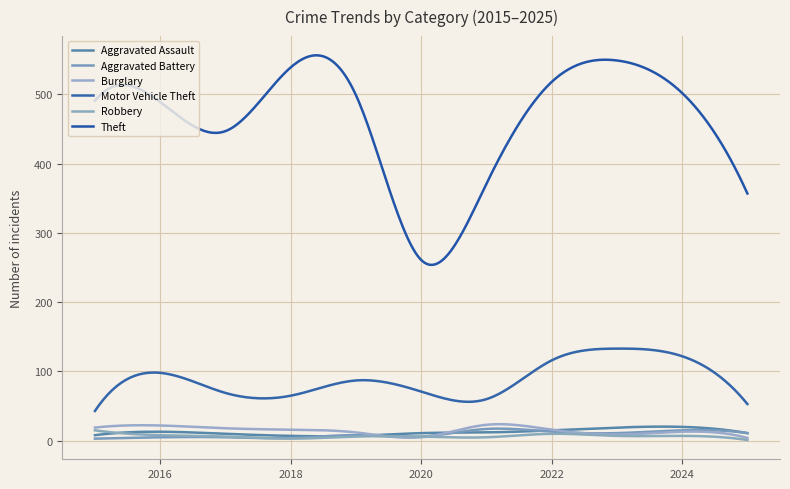

How many lines are shown in the chart?

6